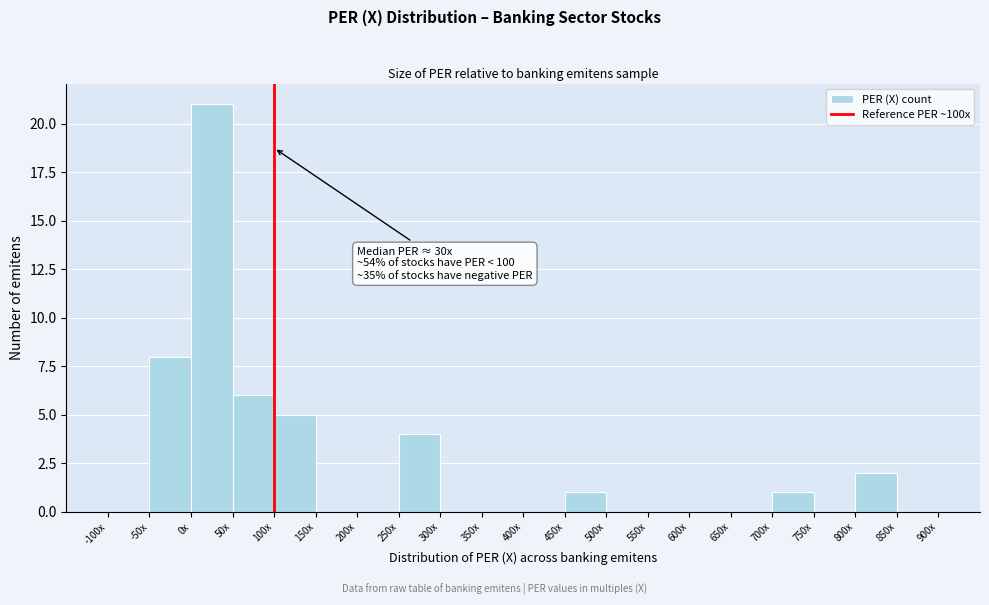

Reading left to right, what are all the values shown in this chart?

-100x=0	-50x=8	0x=21	50x=6	100x=5	150x=0	200x=0	250x=4	300x=0	350x=0	400x=0	450x=1	500x=0	550x=0	600x=0	650x=0	700x=1	750x=0	800x=2	850x=0